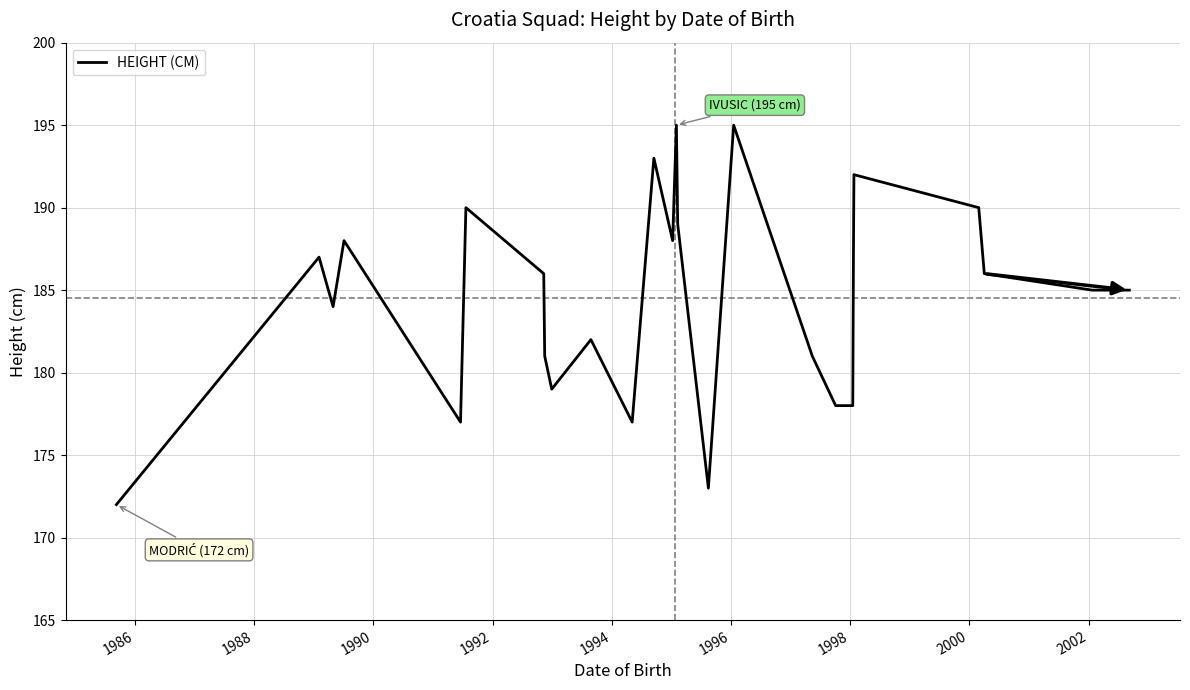

What is the difference between the maximum and minimum values?

23